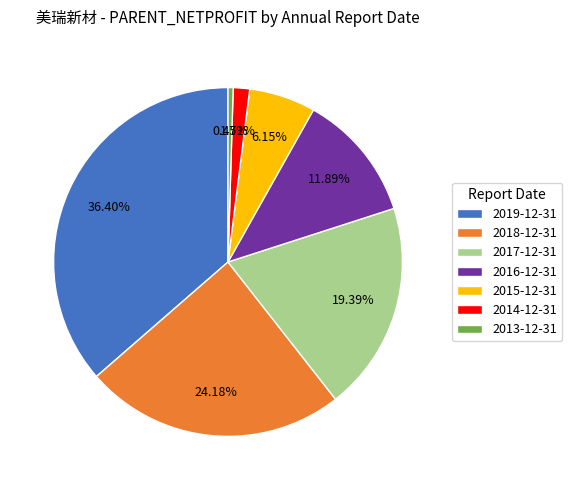

Between 2014-12-31 and 2015-12-31, which is larger?

2015-12-31